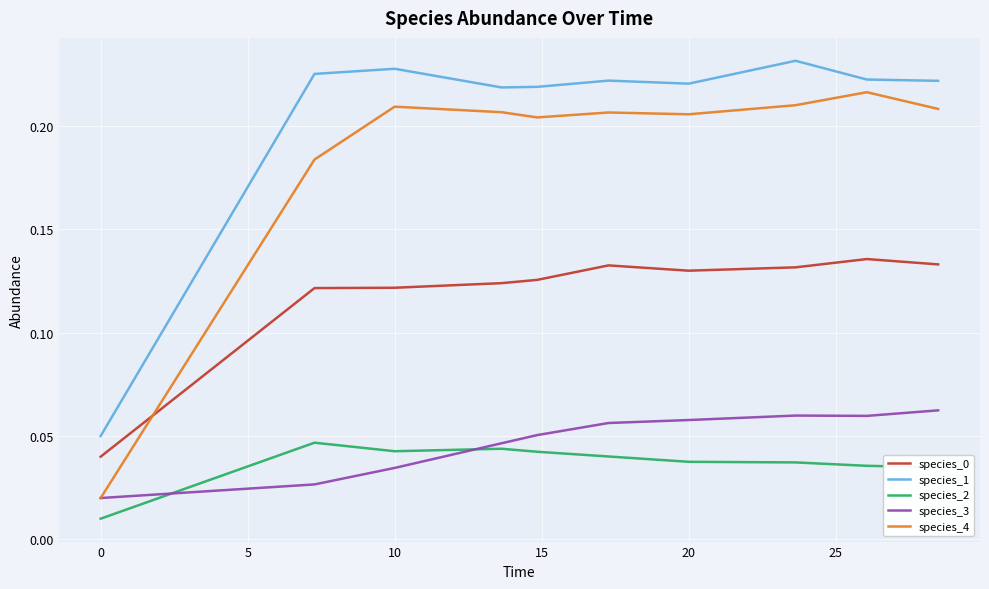

True or false: species_1 and species_3 cross at least once.

False